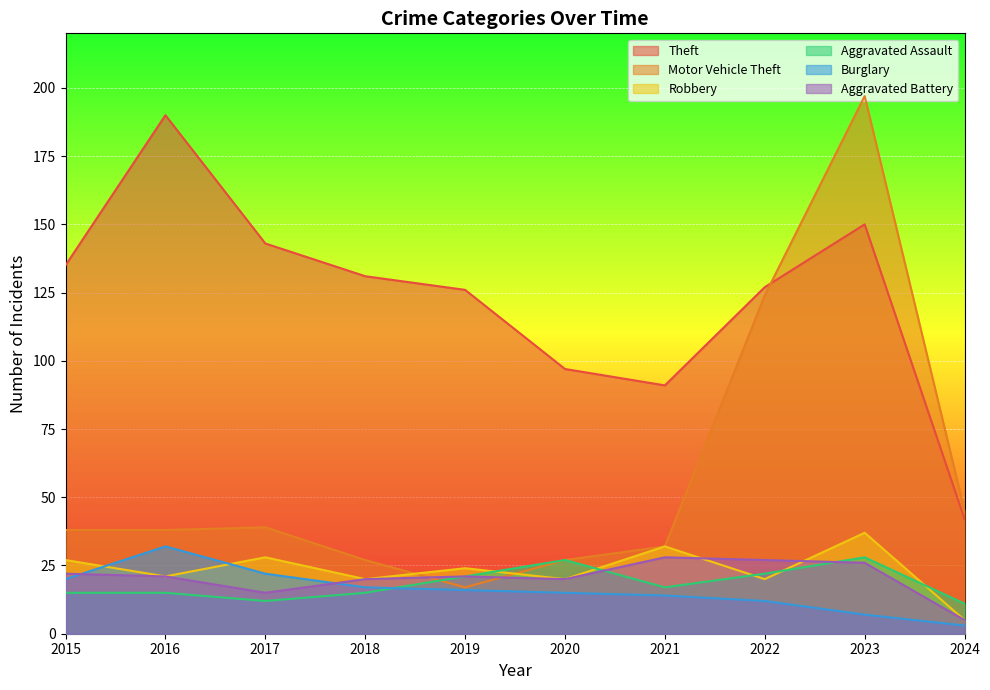

What is the value of the Theft point at the 6th from the left?

97